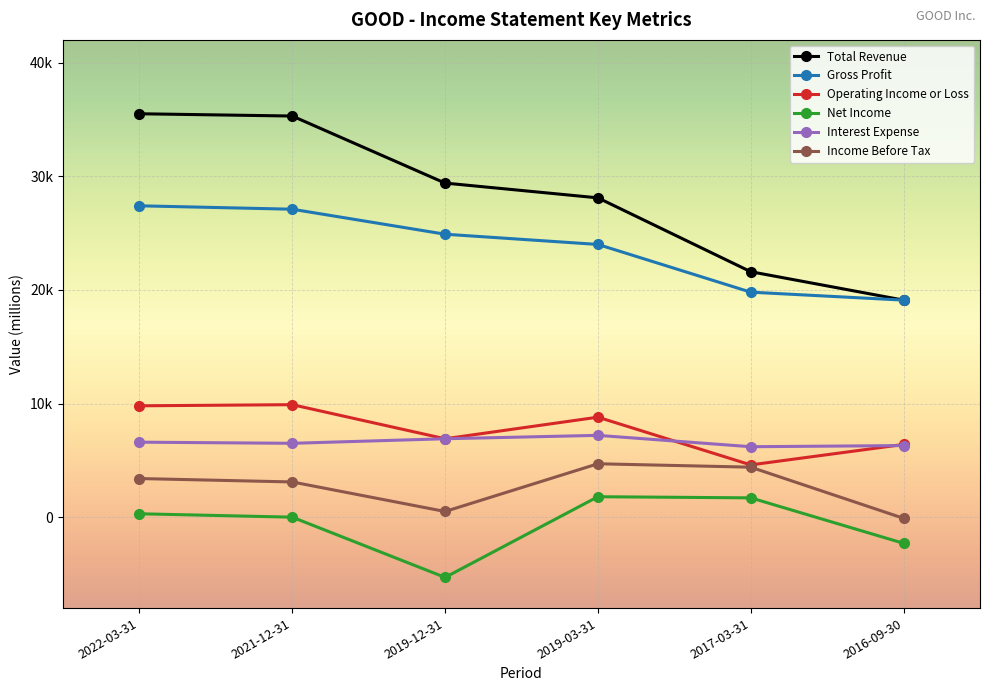

What are all the series names shown in the legend?

Total Revenue, Gross Profit, Operating Income or Loss, Net Income, Interest Expense, Income Before Tax